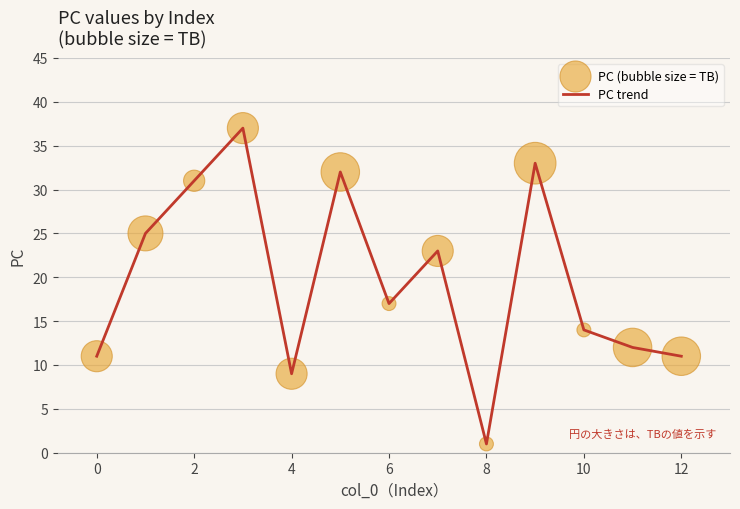

What is the difference between the maximum and minimum values?

36